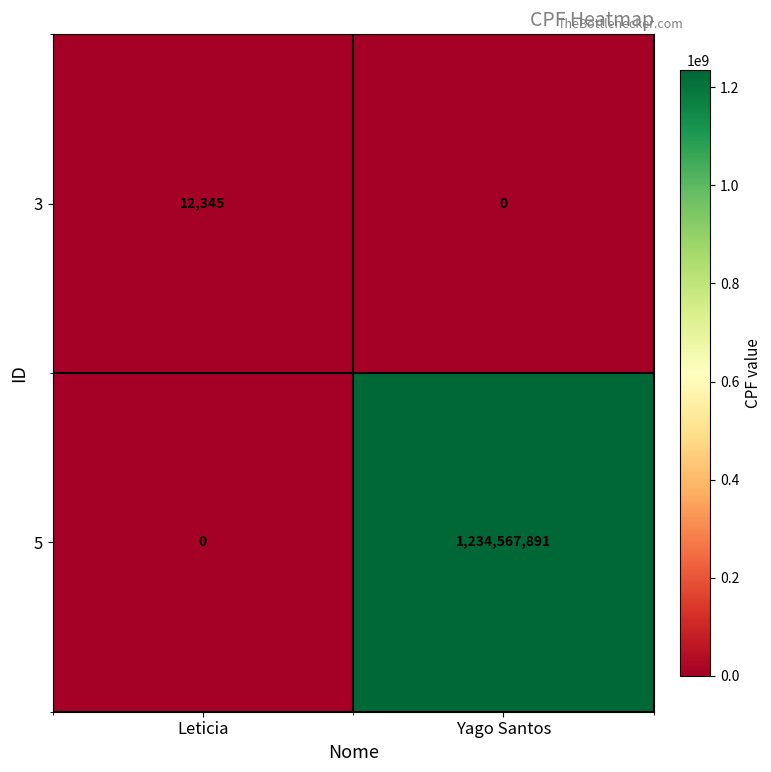

Reading left to right, extract all data points from this chart.

3: 12345	0
5: 0	1234567891